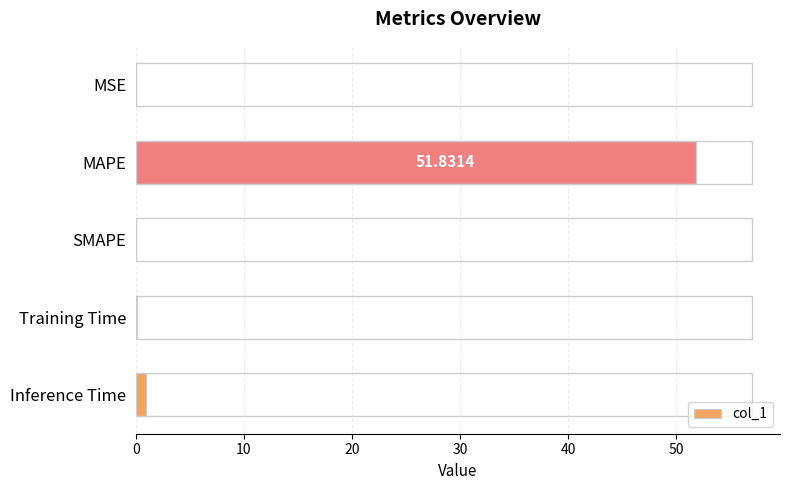

Between Training Time and MAPE, which is larger?

MAPE